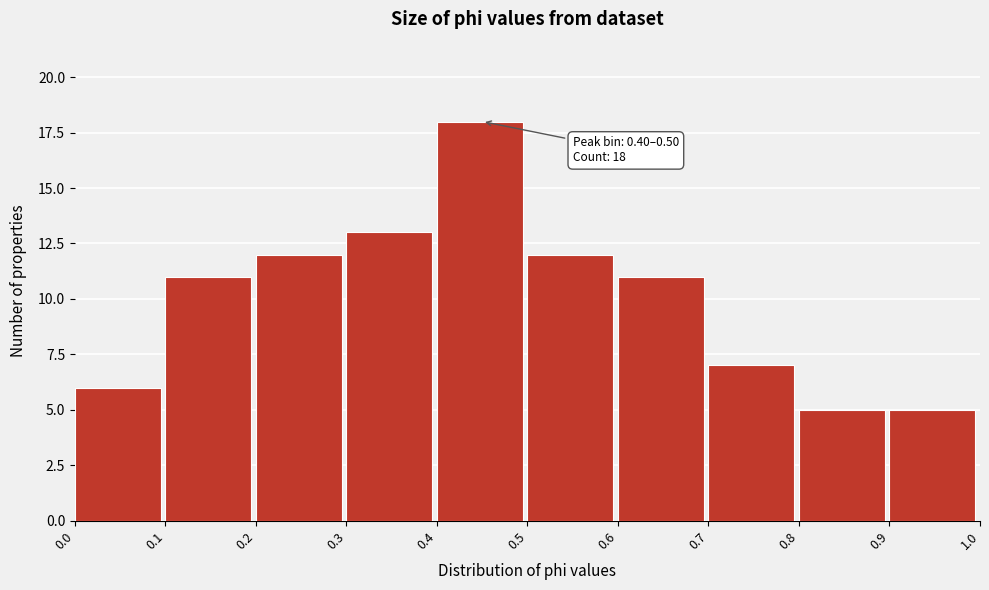

Which range on the x-axis has the tallest bar?

0.4 to 0.5